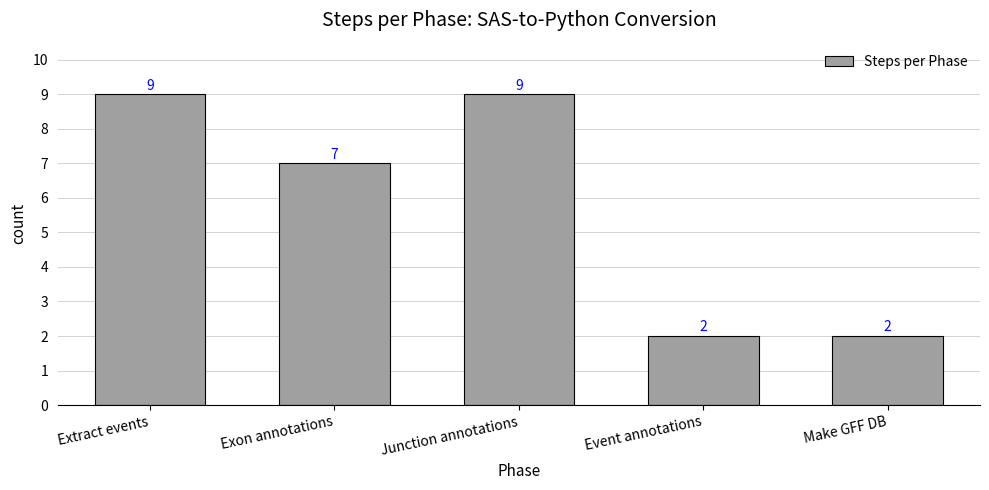

Reading left to right, list all the values displayed in this chart.

9	7	9	2	2